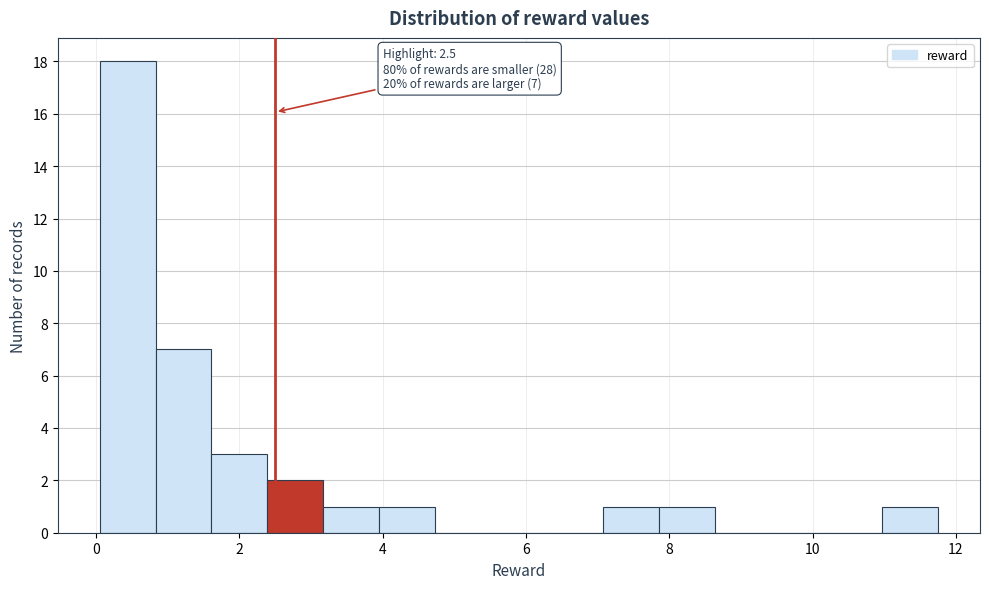

Around what value on the x-axis is the tallest bar? Give the approximate position of its centre, as read against the axis.

0.4